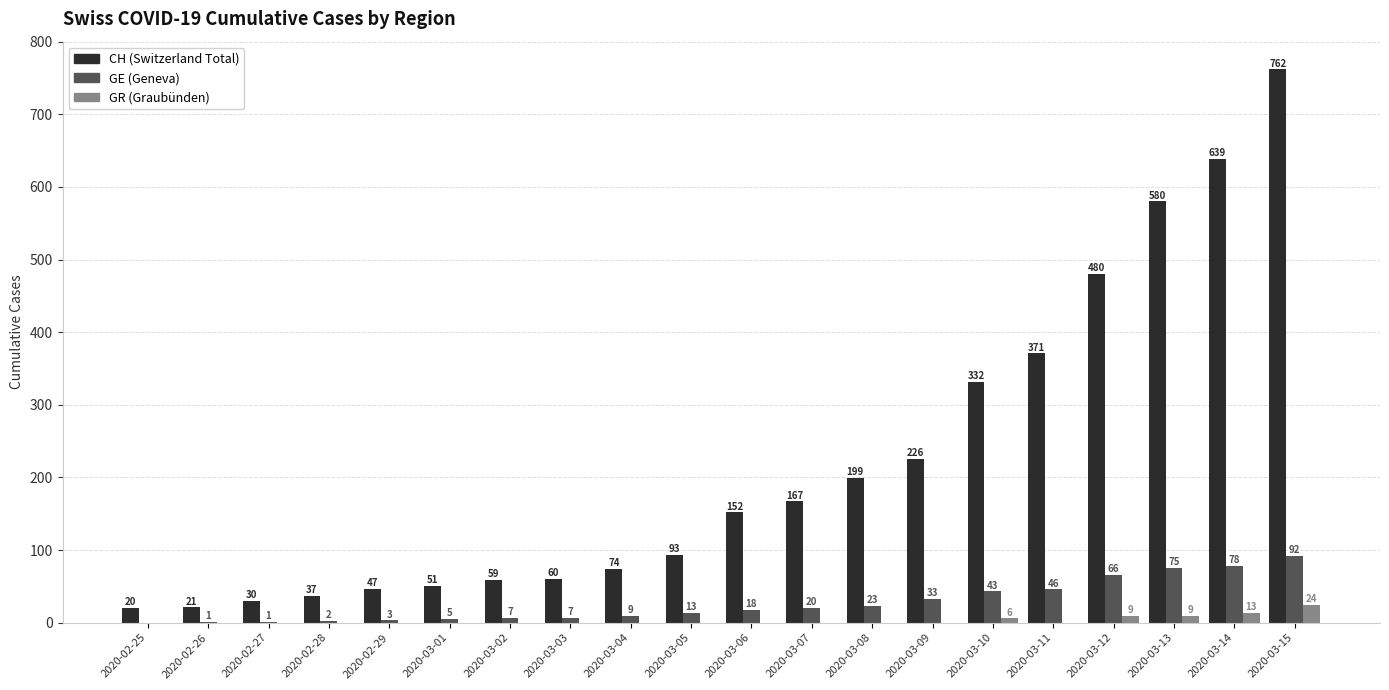

At which category is the sum across all series the highest?

2020-03-15